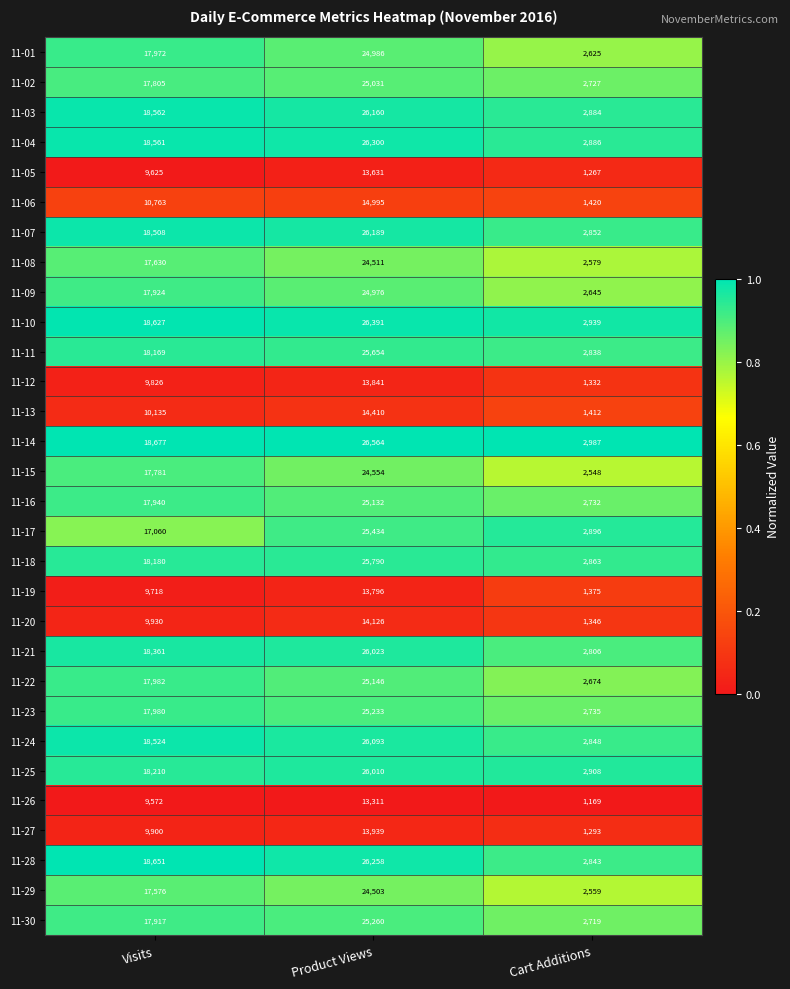

The value of 11-20 at Product Views is 14126. True or false?

True